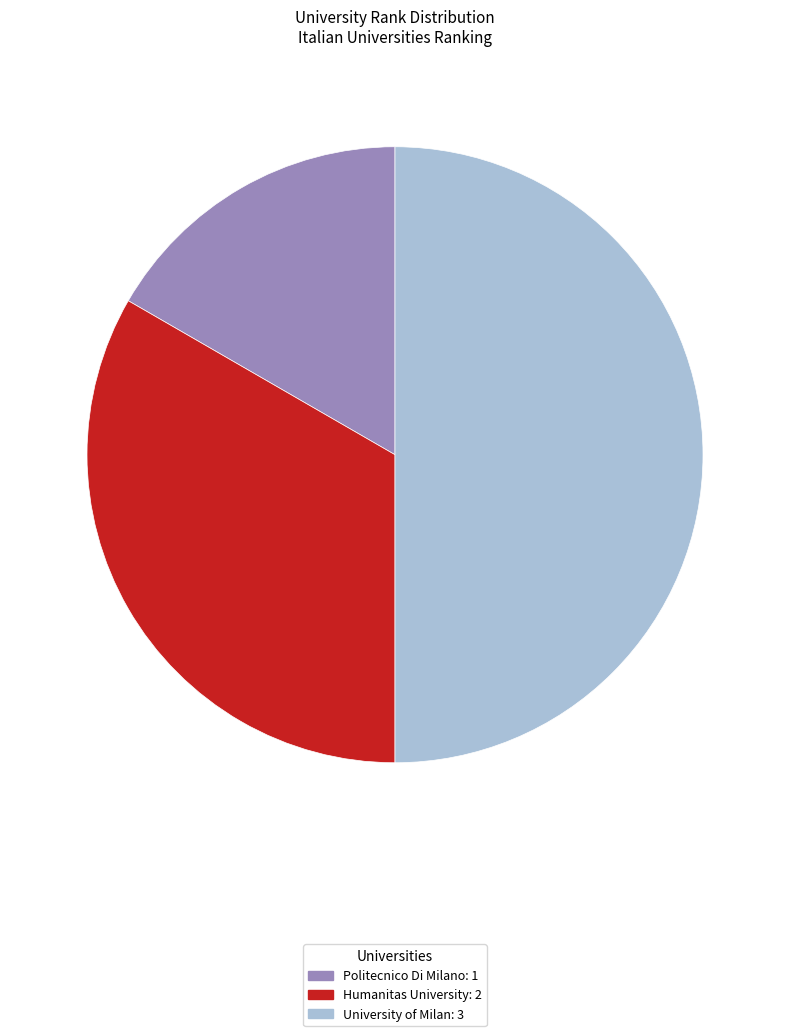

The Humanitas University slice represents 33% of the pie. True or false?

True